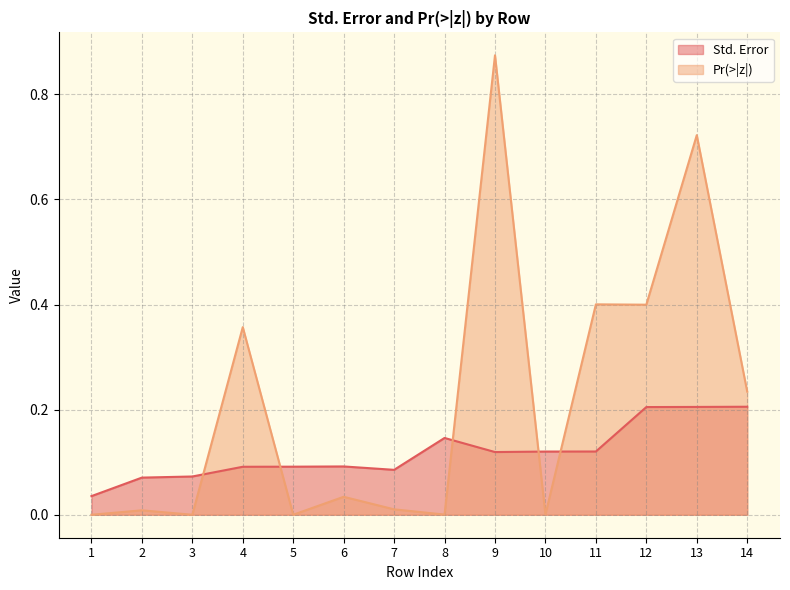

Rank the categories by Std. Error value from lowest to highest.

1, 2, 3, 7, 4, 5, 6, 9, 10, 11, 8, 12, 13, 14